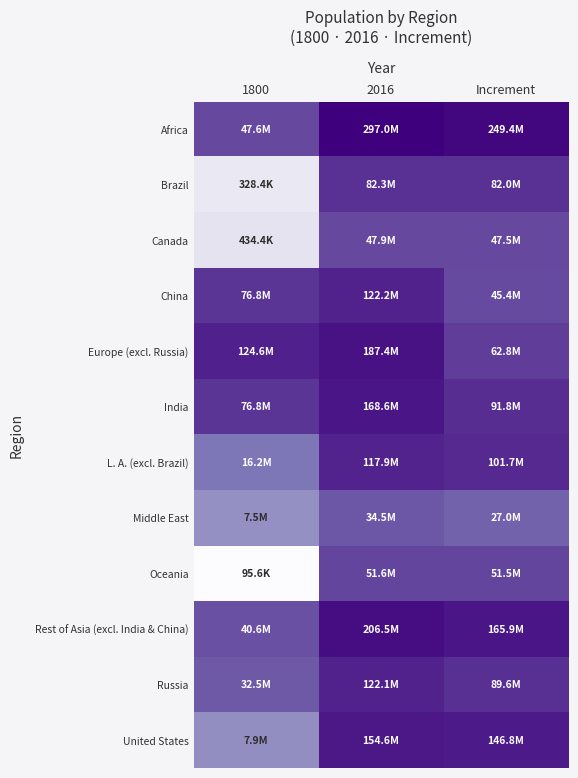

List the series in order of their peak value, lowest first.

Middle East, Canada, Oceania, Brazil, L. A. (excl. Brazil), Russia, China, United States, India, Europe (excl. Russia), Rest of Asia (excl. India & China), Africa